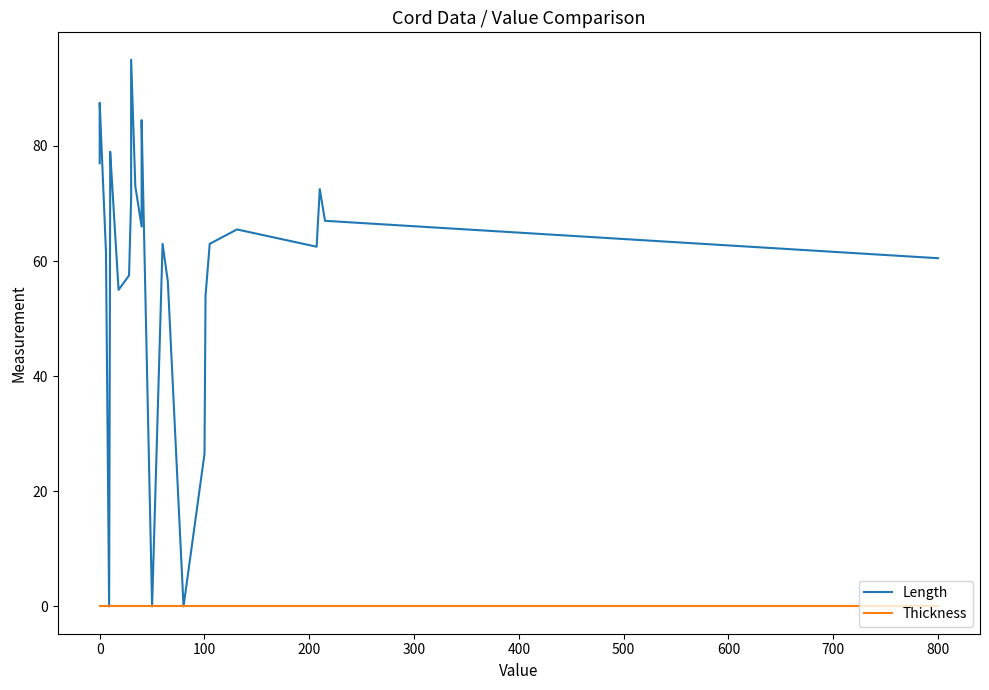

What are all the series names shown in the legend?

Length, Thickness